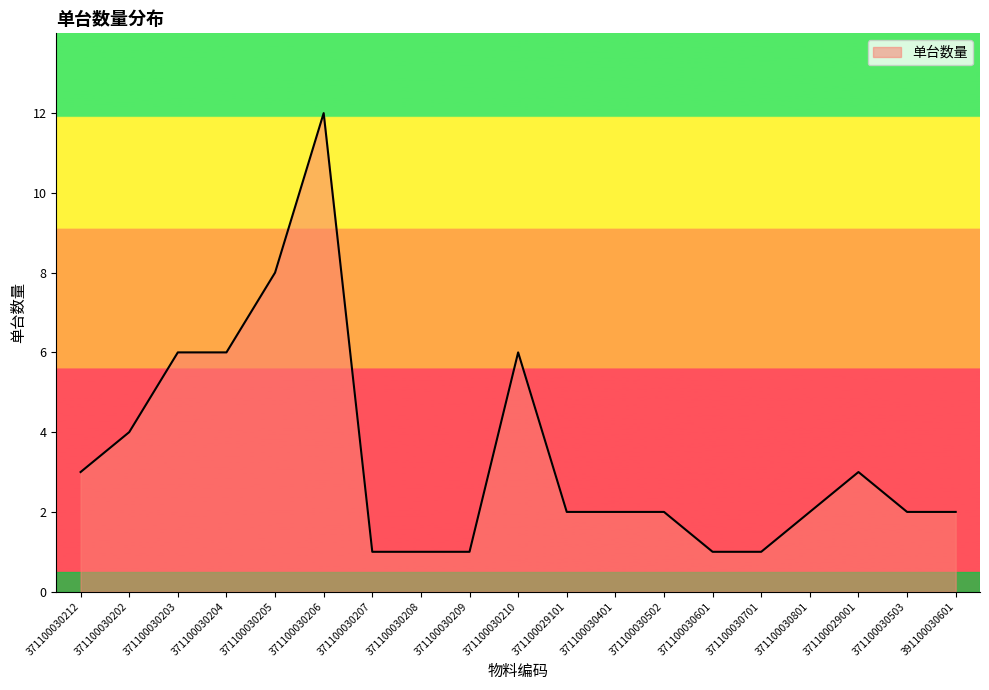

At which category does the chart reach its peak across all series?

371100030206